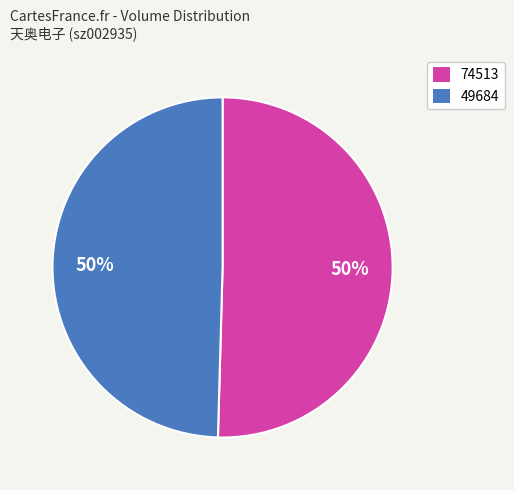

To the nearest percent, what is the combined percentage of 74513 and 49684?

100%